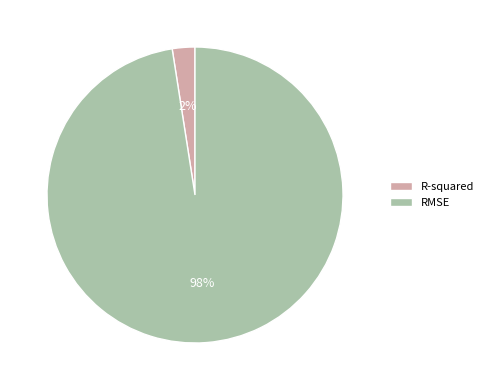

Do RMSE and R-squared together represent more than half of the pie?

Yes